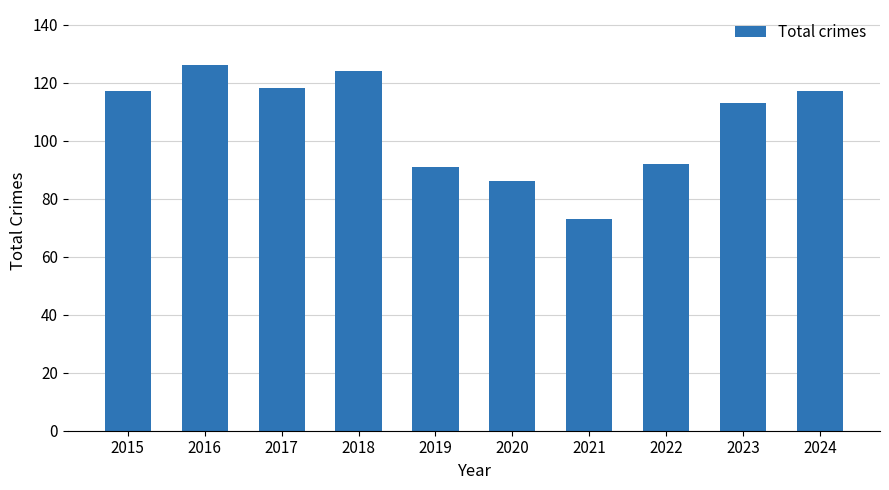

Is it true that the value at 2024 is 117?

True